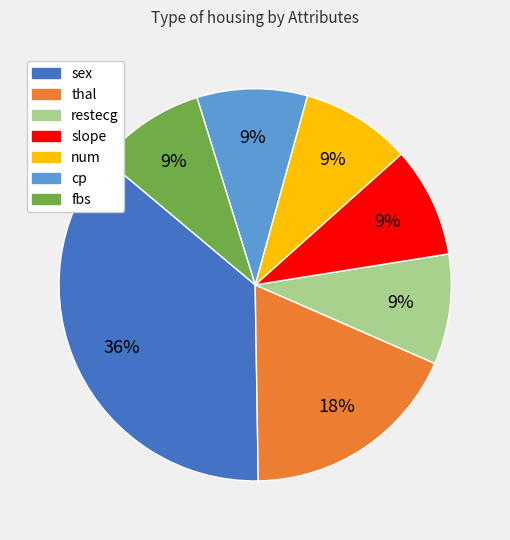

Count the number of slices in the pie.

7